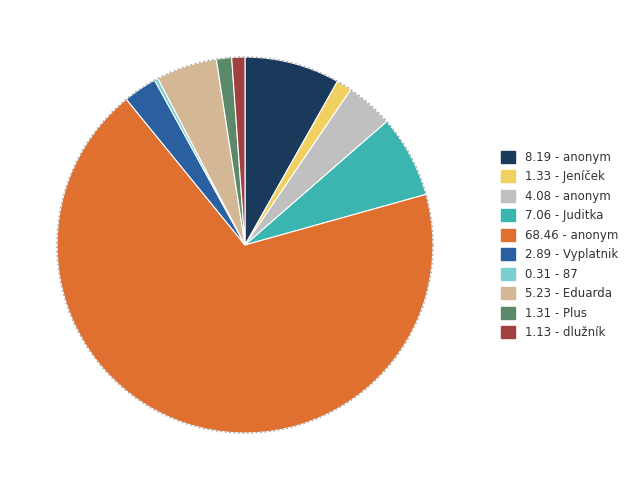

Count the number of slices in the pie.

10